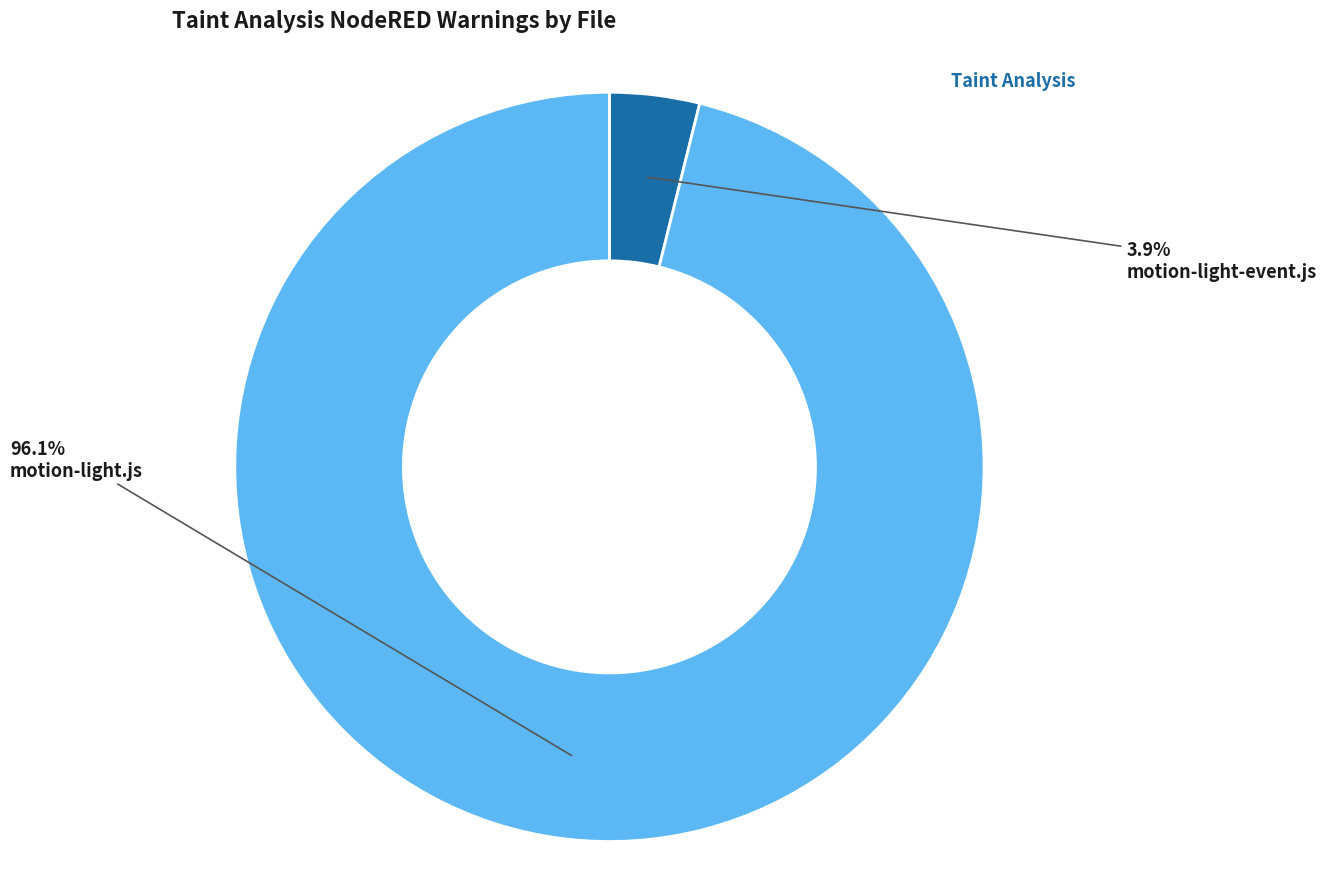

Is there any slice that represents more than half of the pie?

Yes